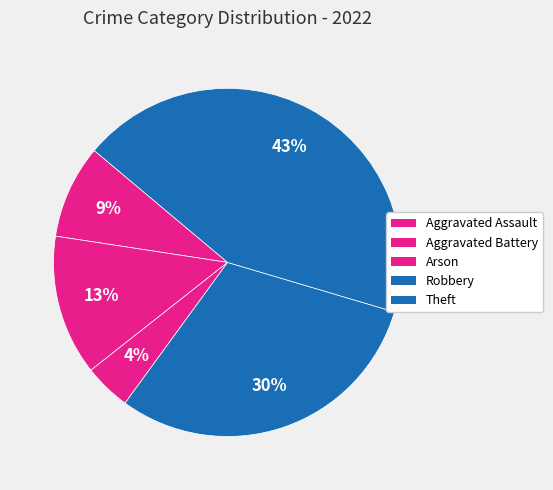

Count the number of slices in the pie.

5